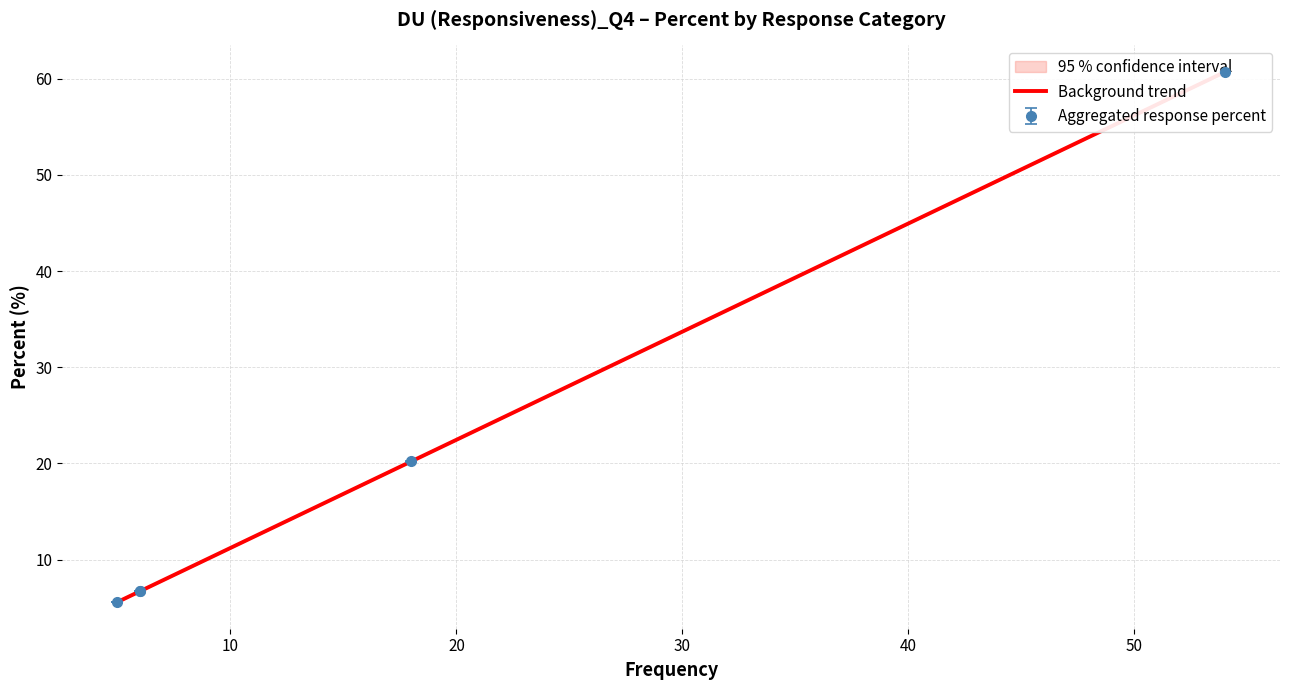

What is the label of the 2nd point from the left?

Không ý kiến